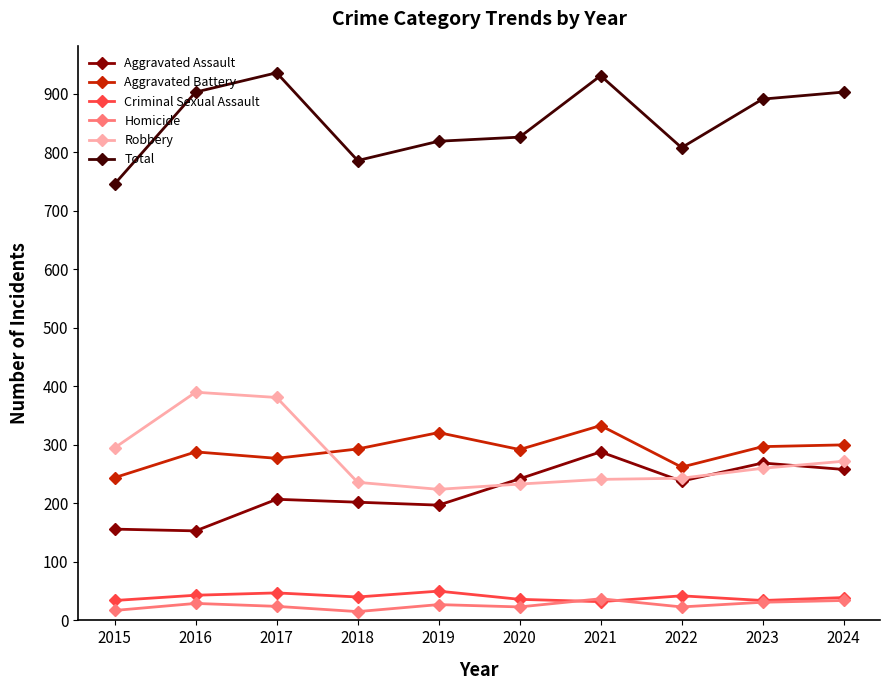

What is the difference between the maximum and second lowest values in the Aggravated Assault series?

132